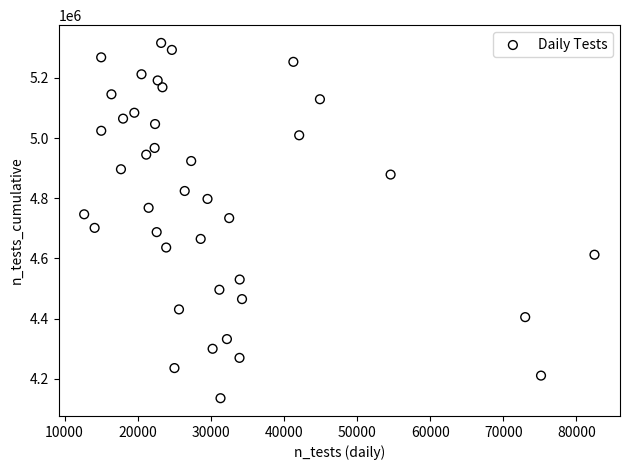

What is the range of Y values (max minus min)?

1181266